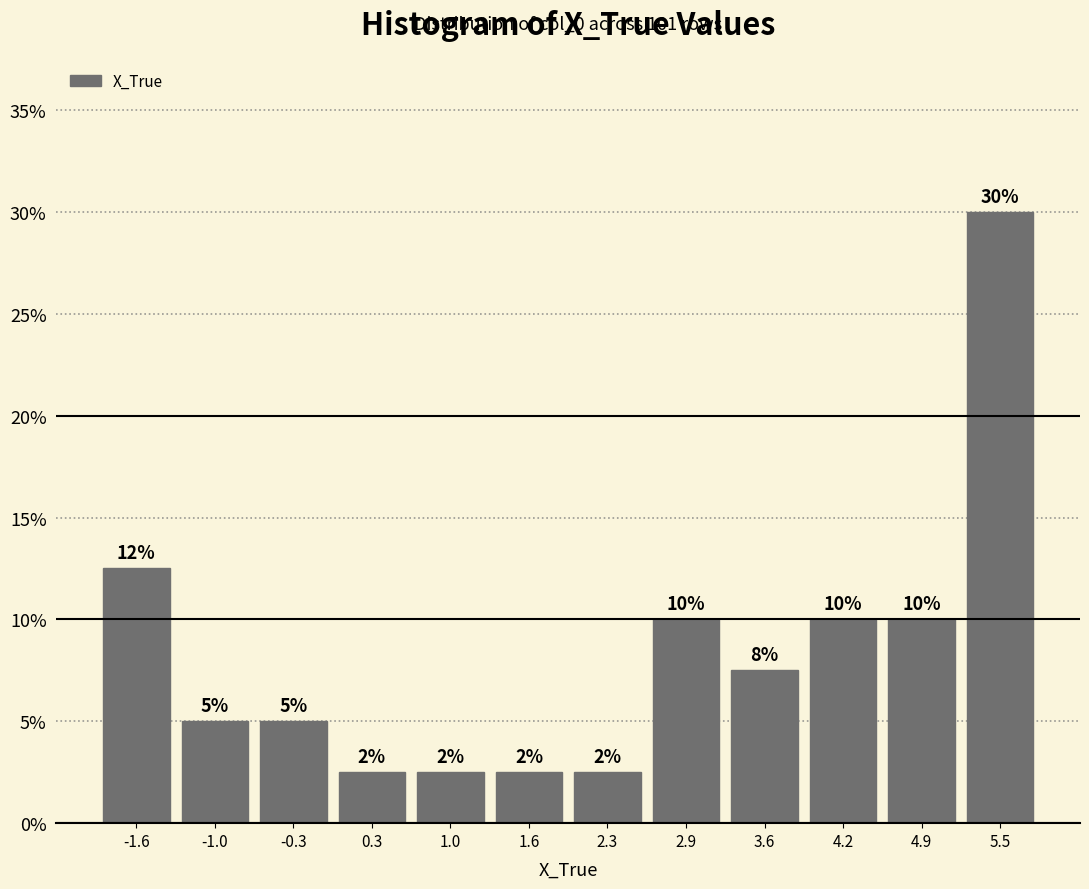

Which range on the x-axis has the tallest bar?

5.2 to 5.8